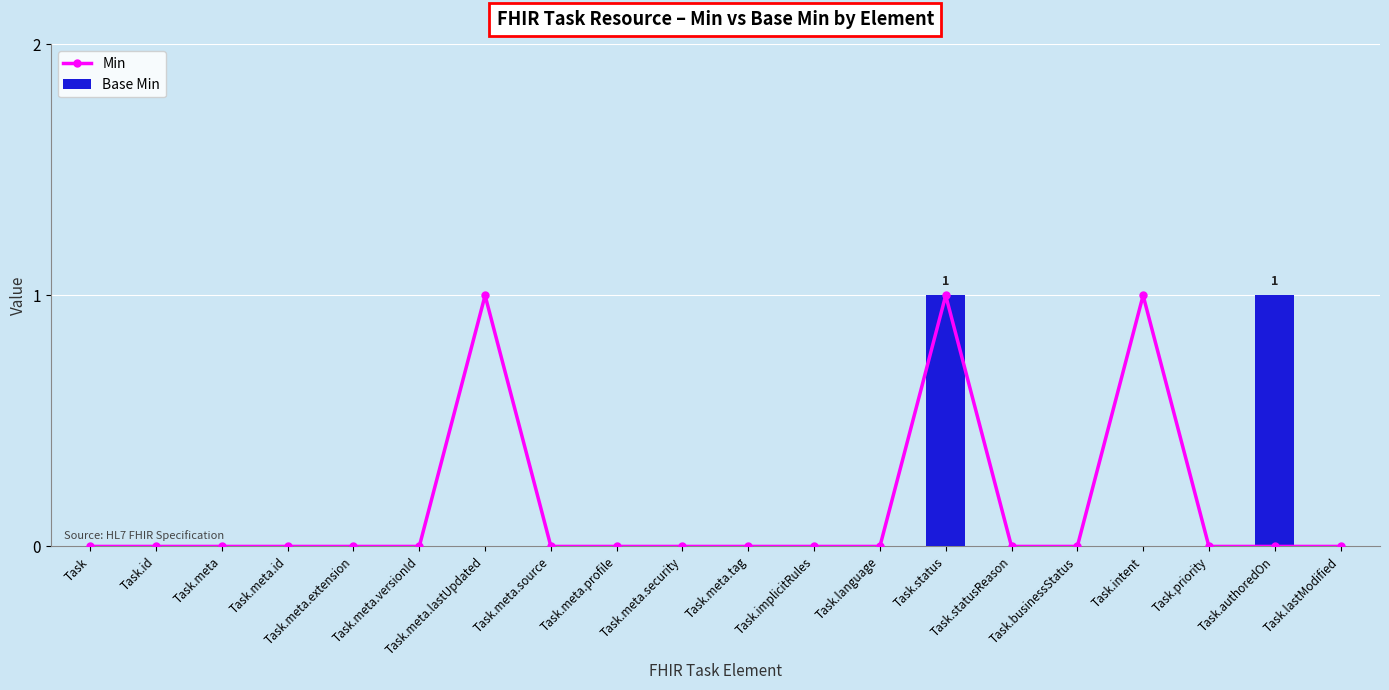

Rank the categories by Base Min value from lowest to highest.

Task, Task.id, Task.meta, Task.meta.id, Task.meta.extension, Task.meta.versionId, Task.meta.lastUpdated, Task.meta.source, Task.meta.profile, Task.meta.security, Task.meta.tag, Task.implicitRules, Task.language, Task.statusReason, Task.businessStatus, Task.intent, Task.priority, Task.lastModified, Task.status, Task.authoredOn